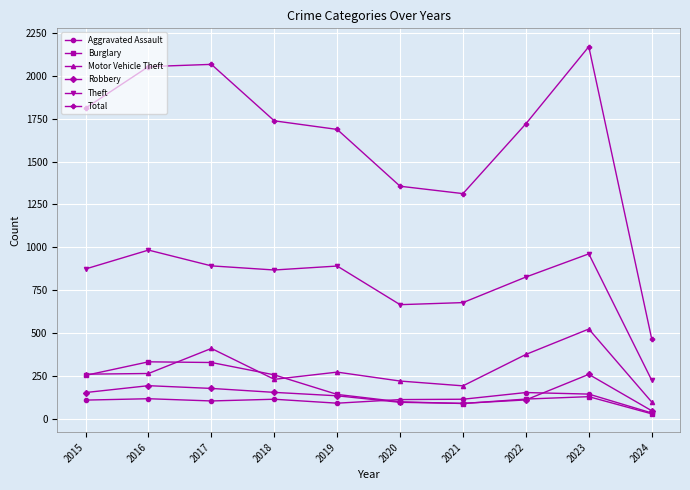

True or false: Total and Aggravated Assault intersect in this chart.

False